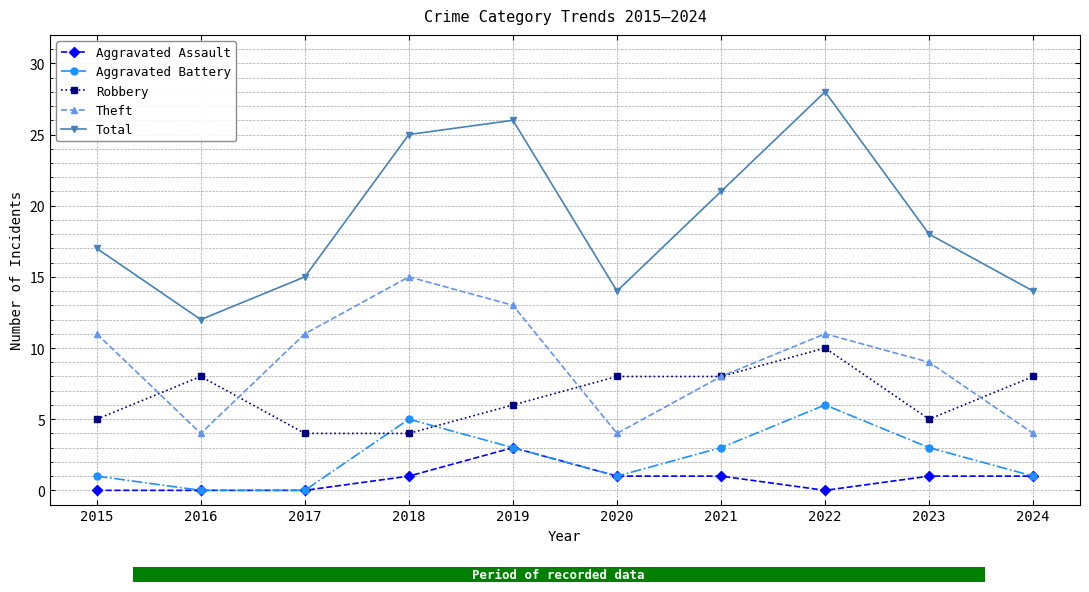

What is the average value of the Robbery series?

7